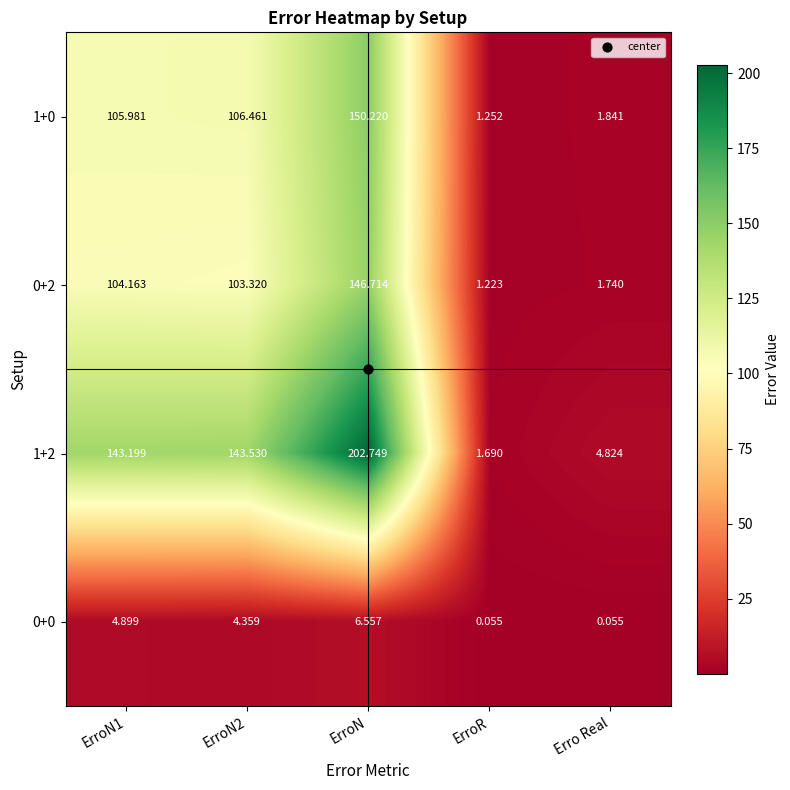

At which category is the sum across all series the highest?

ErroN